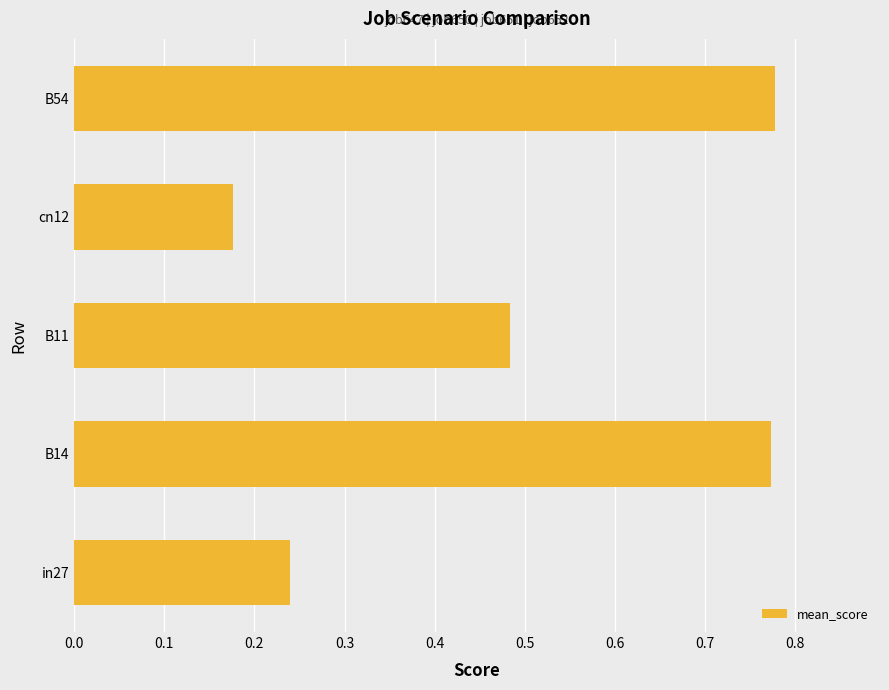

What is the difference between the maximum and minimum values?

0.6